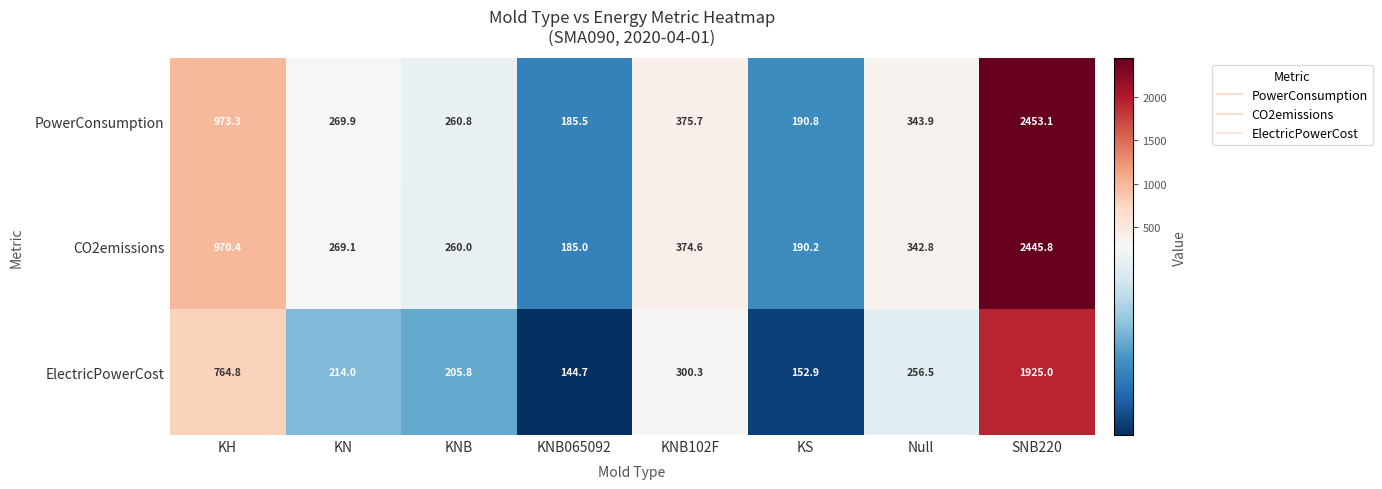

Which series has the widest spread of values?

PowerConsumption